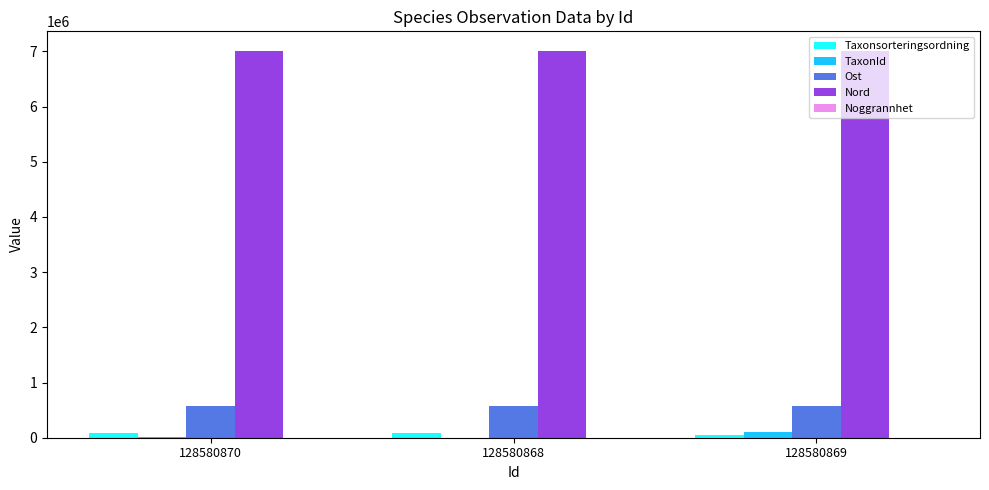

The TaxonId series shows 100109 at 128580869. True or false?

True